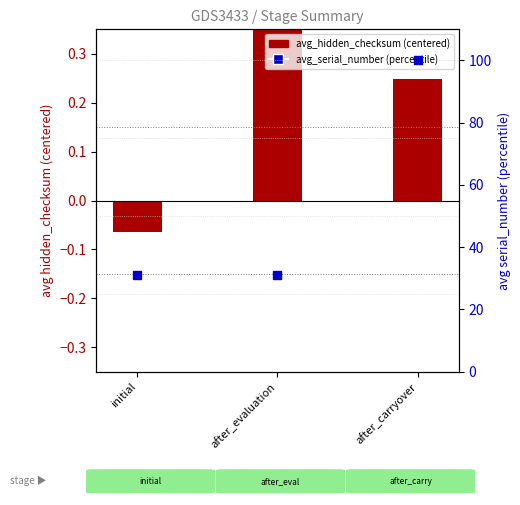

Which series has the largest total across all categories?

avg_serial_number (percentile)